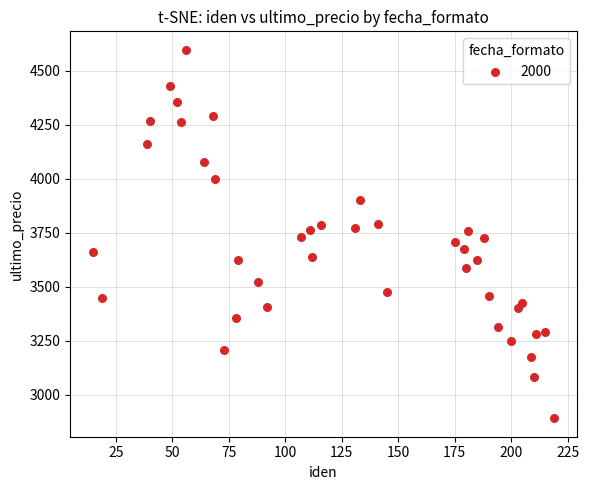

What is the range of X values (max minus min)?

204.0